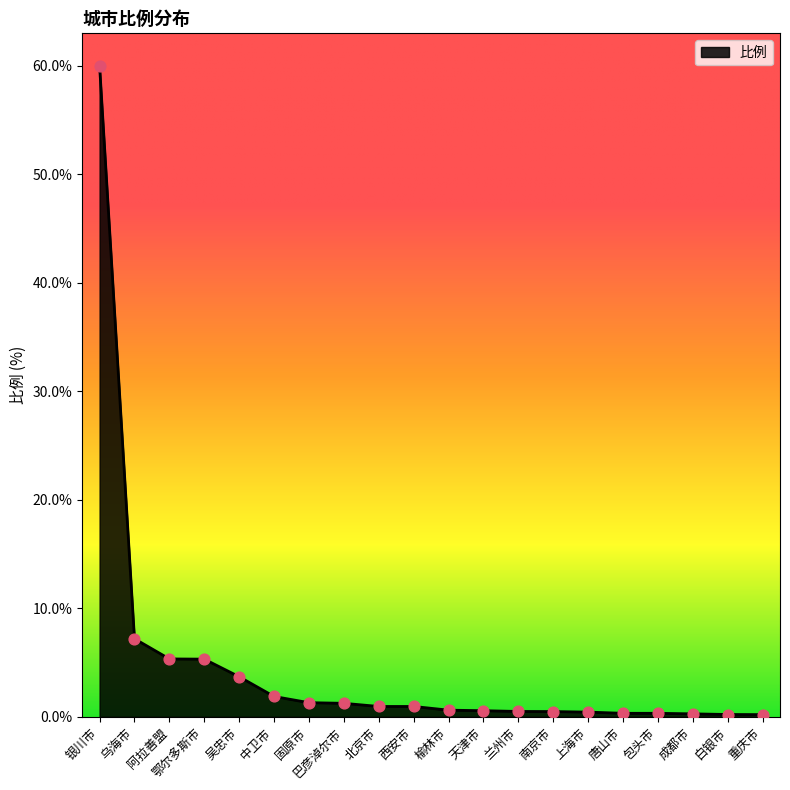

Between 固原市 and 中卫市, which is larger?

中卫市